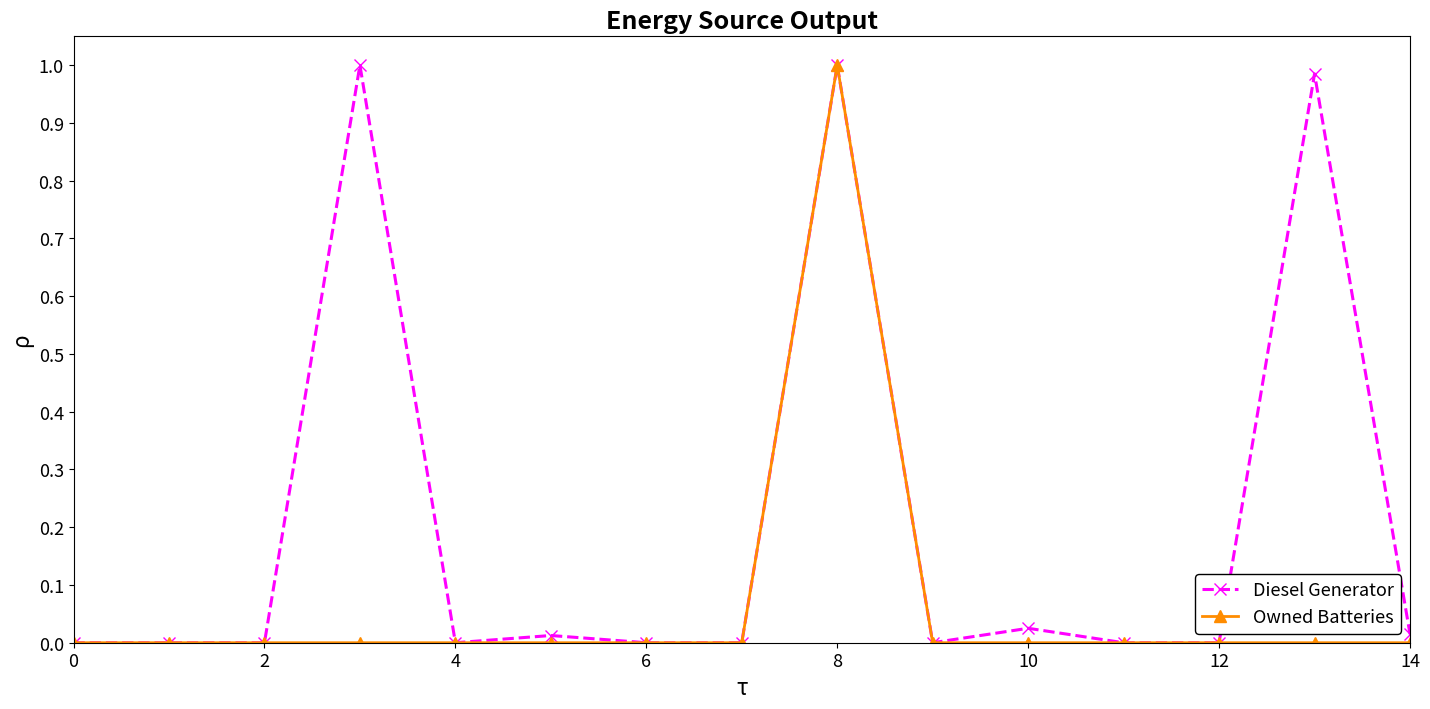

List the series in order of their overall mean, lowest first.

Owned Batteries, Diesel Generator